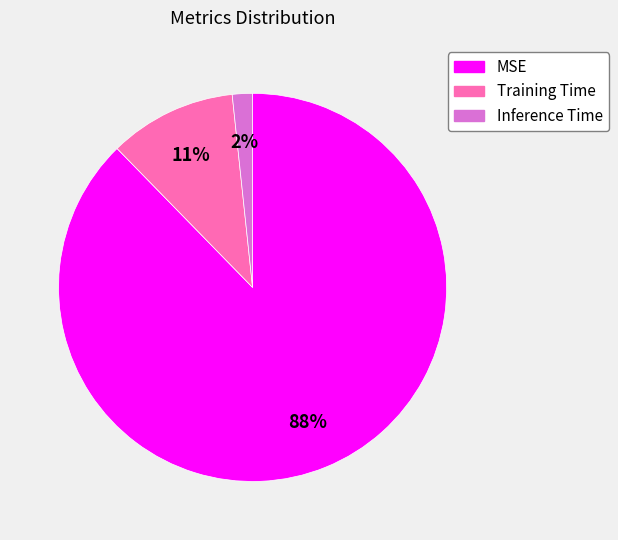

Which category has the smallest portion of the pie?

Inference Time